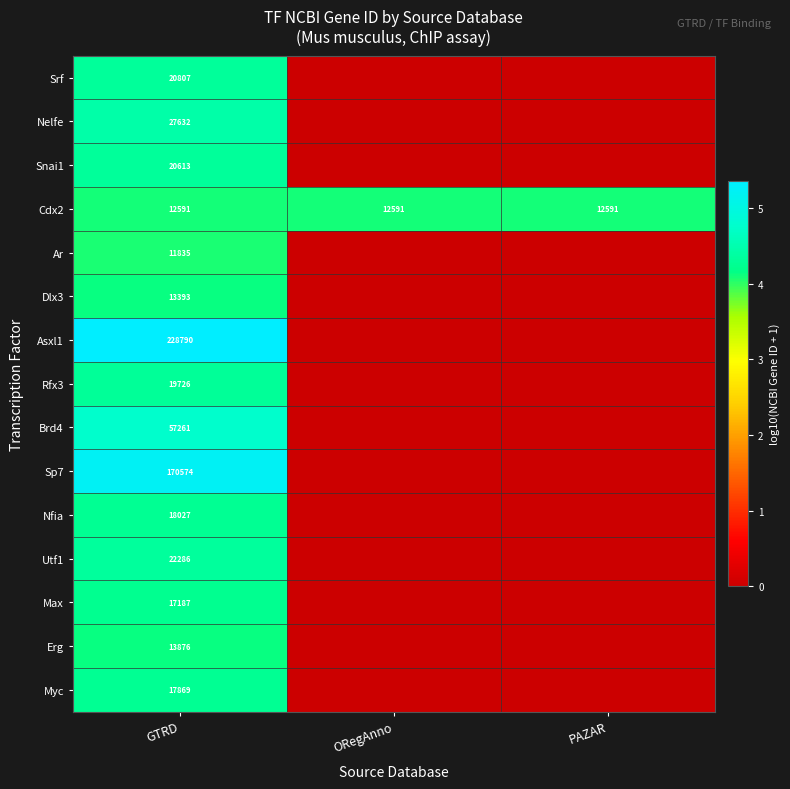

Is it true that Asxl1 equals 357724 at GTRD?

False